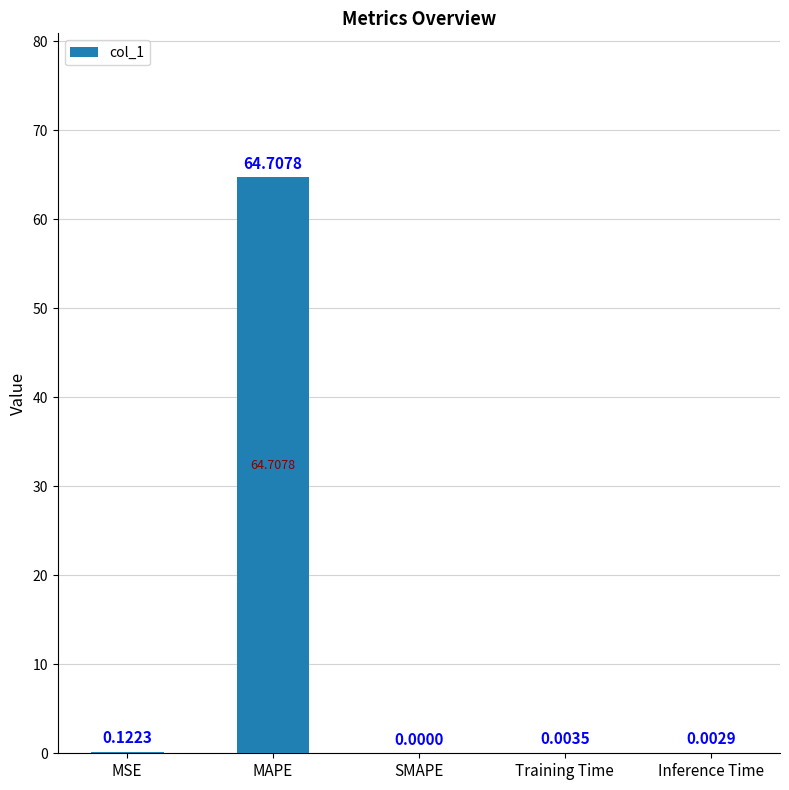

What is the sum of all values?

64.8